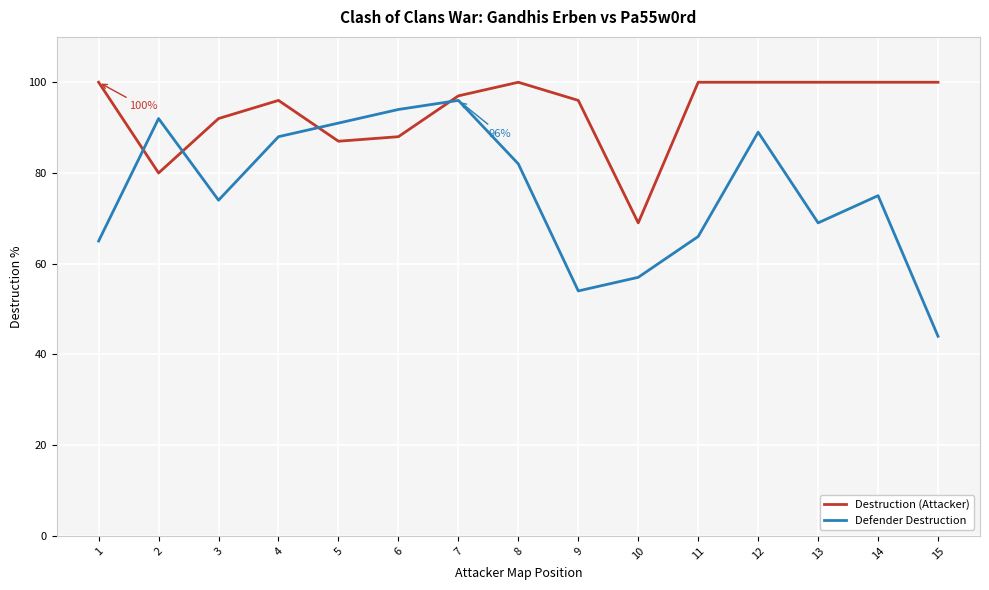

Reading left to right, what are all the values shown in this chart?

Destruction (Attacker): 100	80	92	96	87	88	97	100	96	69	100	100	100	100	100
Defender Destruction: 65	92	74	88	91	94	96	82	54	57	66	89	69	75	44